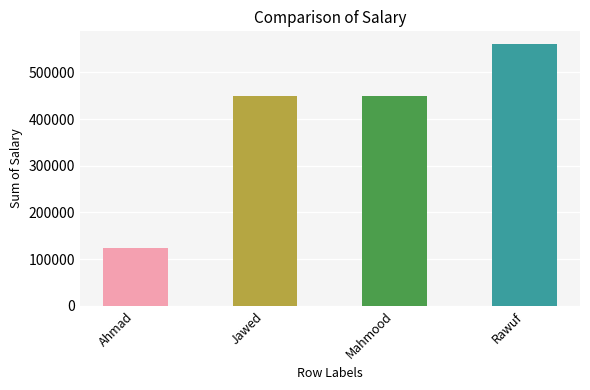

What is the approximate value at Jawed, to the nearest 10?

450000